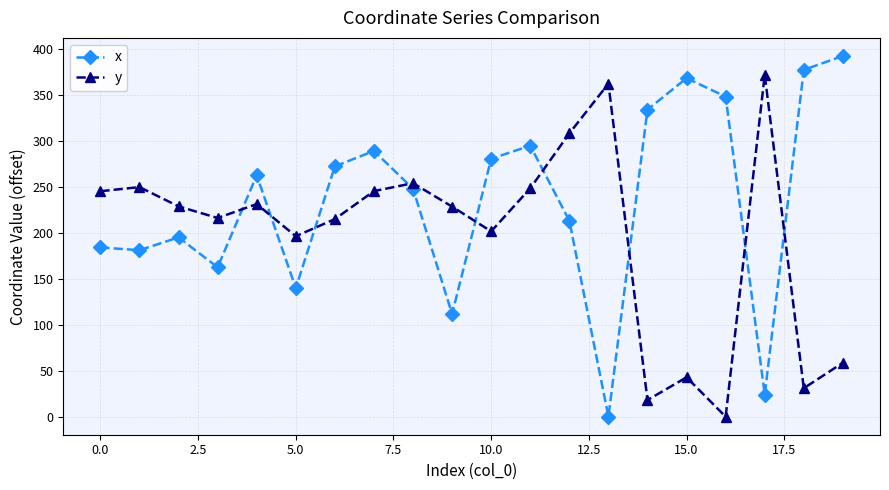

What is the maximum value for x?

392.1